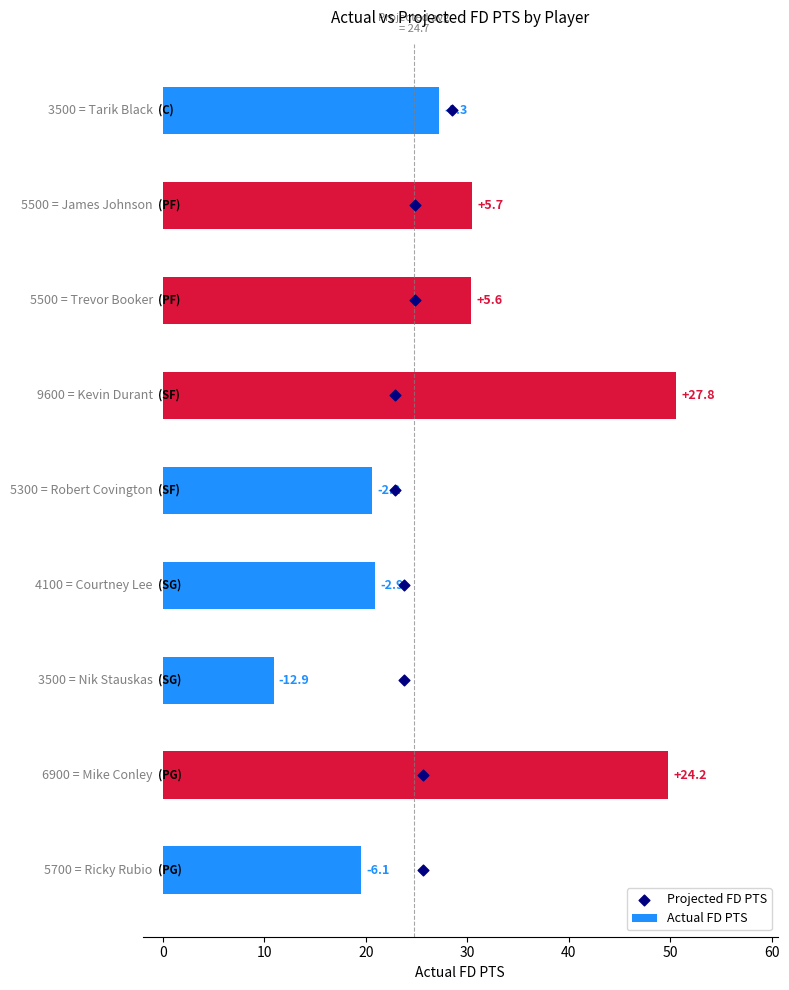

Which series has the largest Y range (max minus min)?

Actual FD PTS